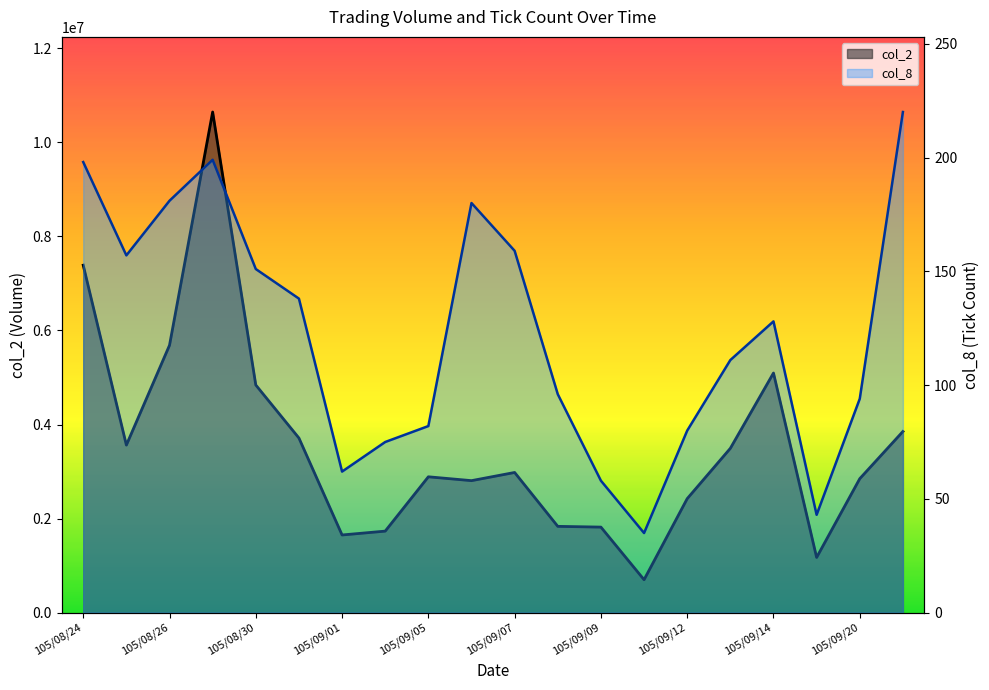

Which series has the largest total across all categories?

col_2